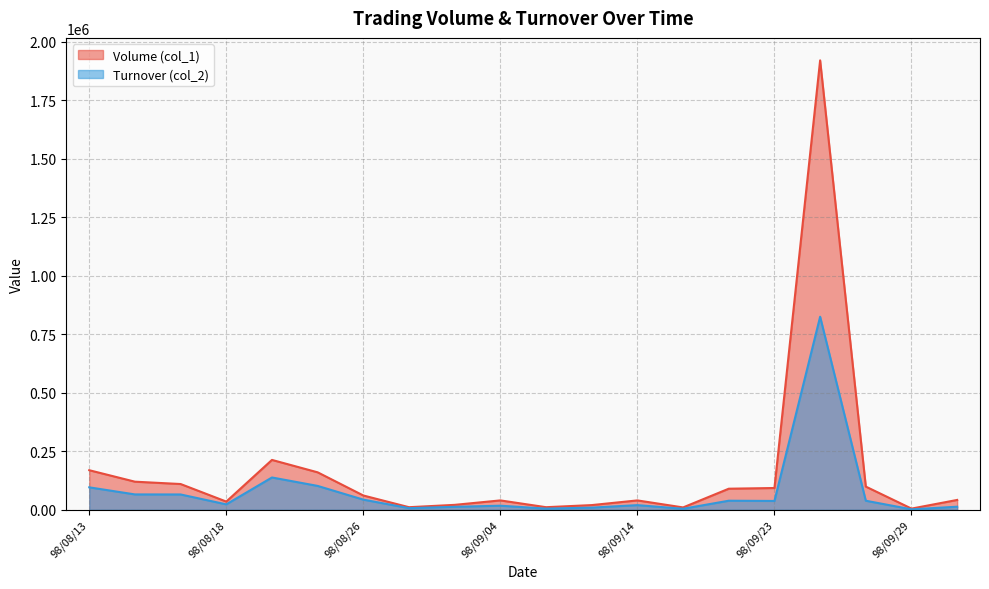

How many values in the Volume (col_1) series are below 61000?

10